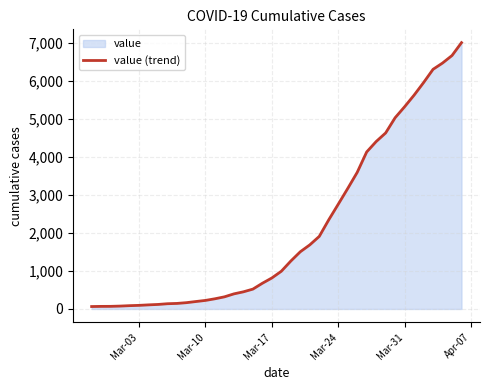

True or false: there are more than 1 points higher than both neighbors.

False